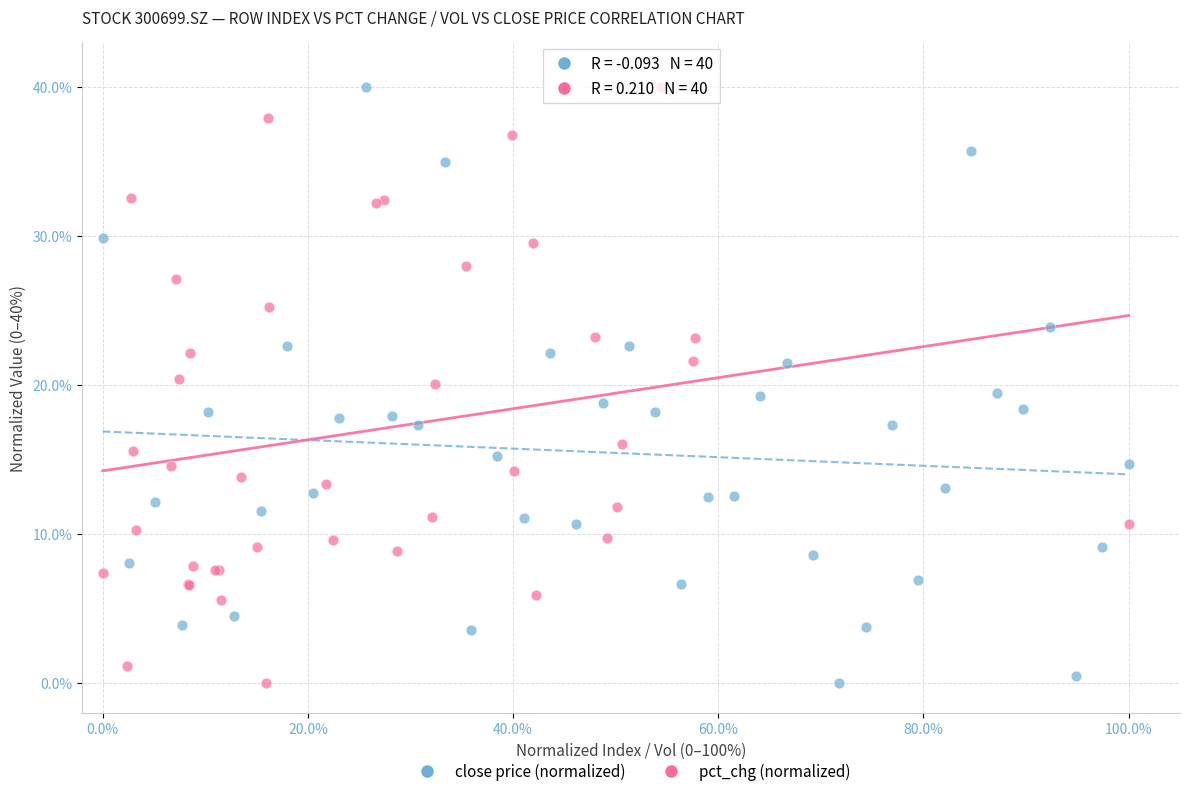

What are all the series names shown in the legend?

close price (normalized), pct_chg (normalized)